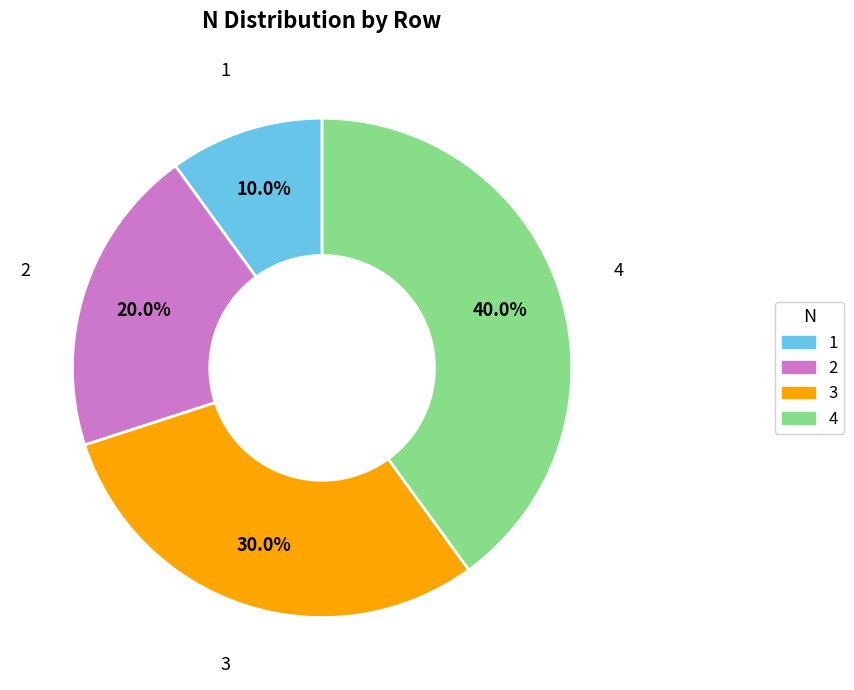

How many segments does this pie chart have?

4